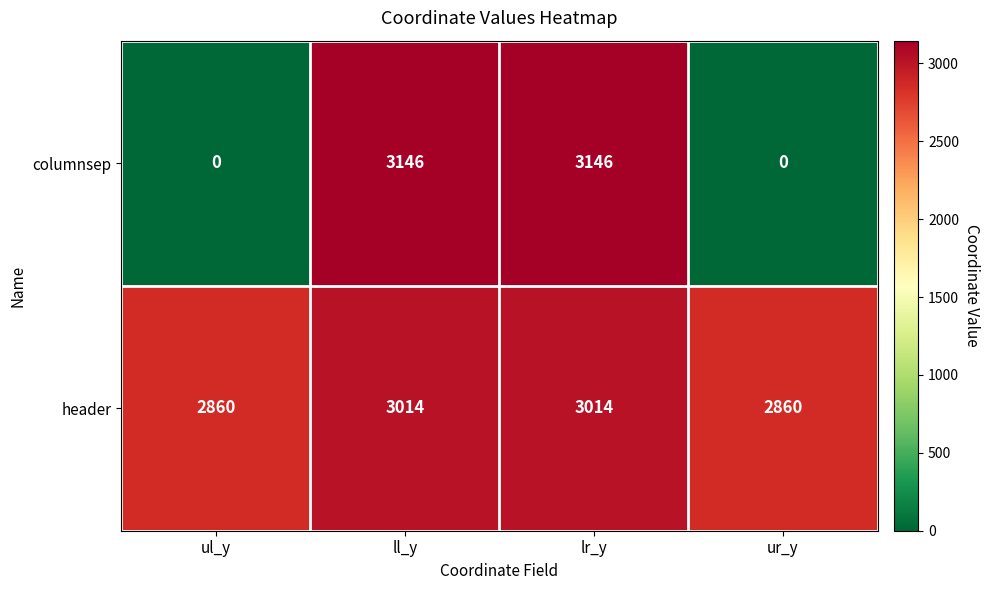

The value of header at ll_y is 4653. True or false?

False